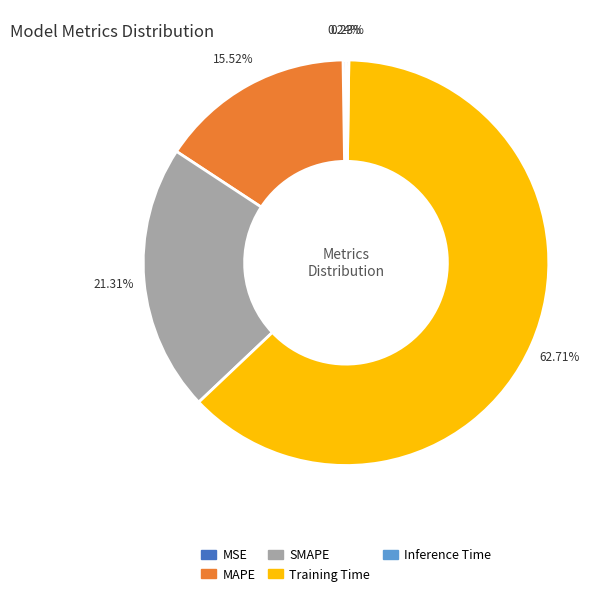

Which slice is the largest?

Training Time